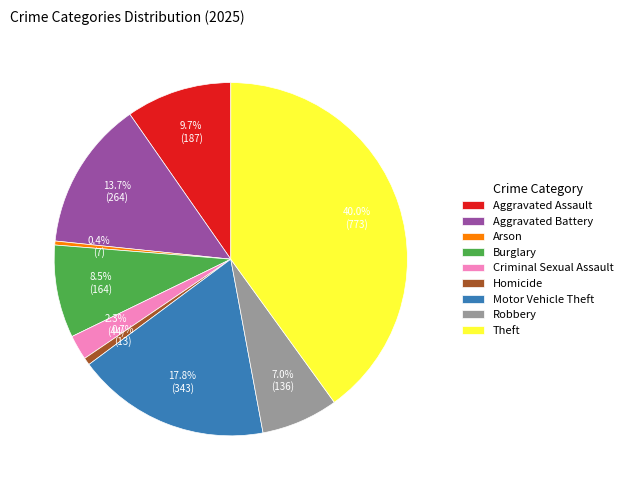

Does Robbery account for over 50% of the chart?

No